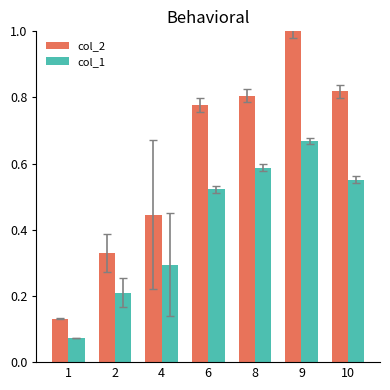

What is the maximum value shown in the chart?

1.0